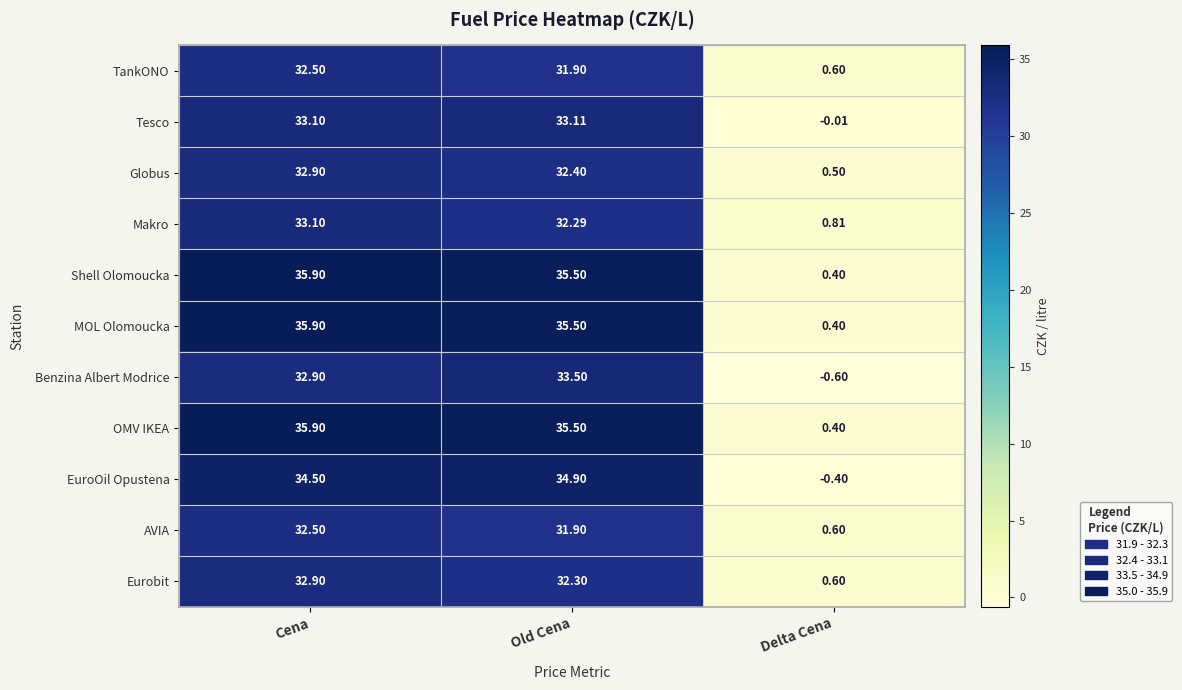

At which category is the sum across all series the highest?

Cena